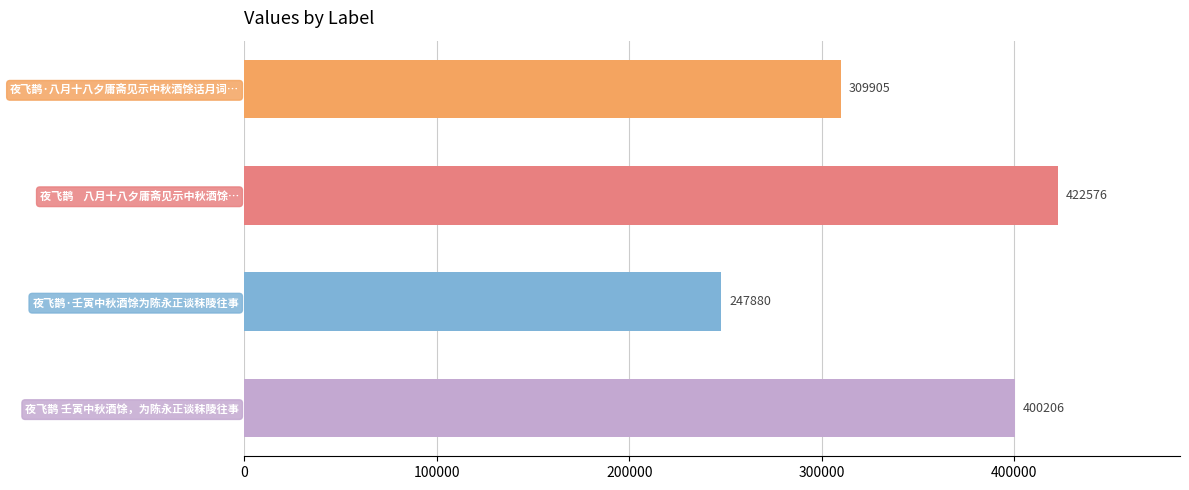

Between 夜飞鹊 壬寅中秋酒馀，为陈永正谈秣陵往事 and 夜飞鹊·壬寅中秋酒馀为陈永正谈秣陵往事, which is larger?

夜飞鹊 壬寅中秋酒馀，为陈永正谈秣陵往事